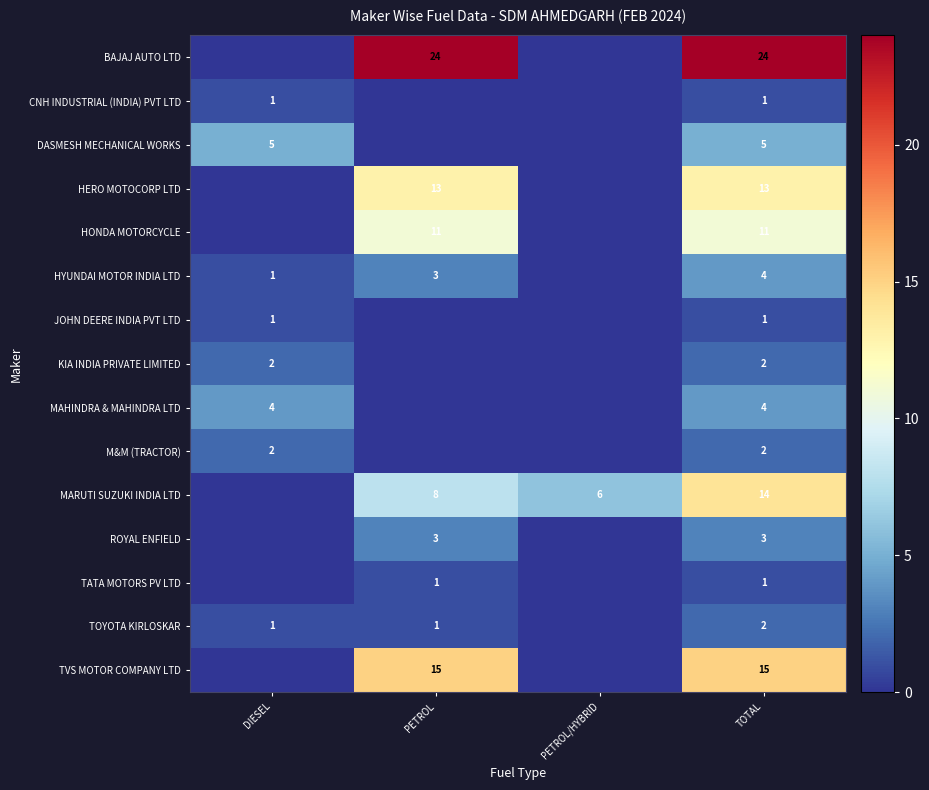

What is the total value across all series at TOTAL?

102